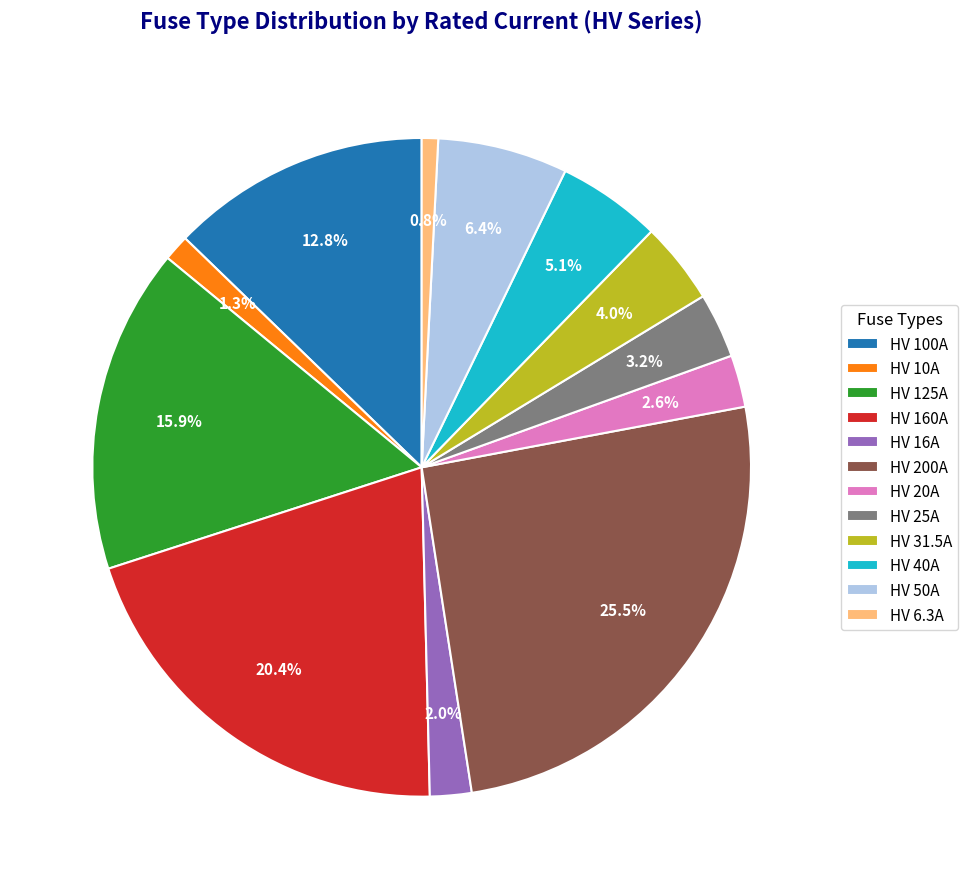

Does HV 200A account for over 50% of the chart?

No